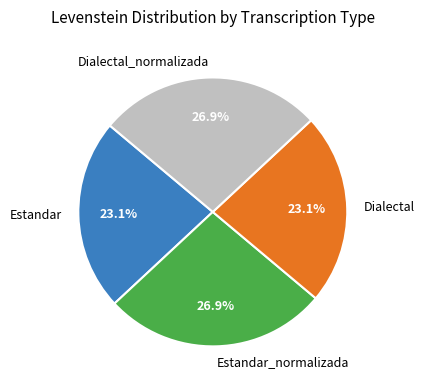

What is the ratio of the value at Estandar_normalizada to the value at Estandar?

1.2